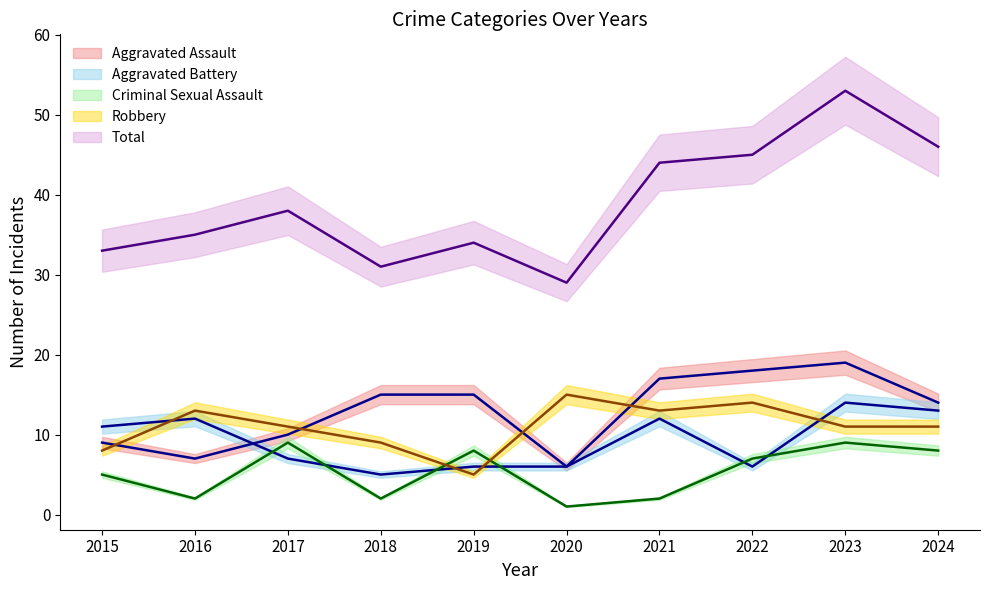

At which label does Total first exceed 38?

2021